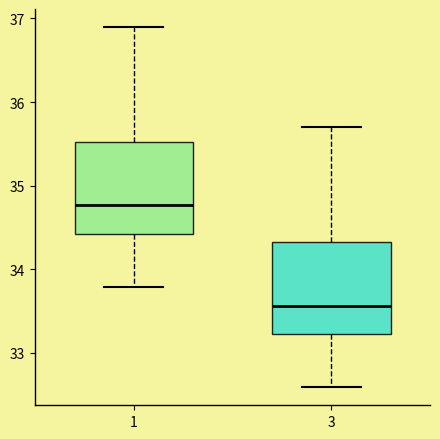

Reading left to right, transcribe this box plot: for each box, give where its median line is, the range the box spans, and where its two whiskers end, as read against the y-axis. The values are not printed on the chart, so give them approximately, as read against the axis.

1: median 34.8, box 34.4 to 35.5, whiskers 33.8 to 36.9
3: median 33.6, box 33.2 to 34.3, whiskers 32.6 to 35.7